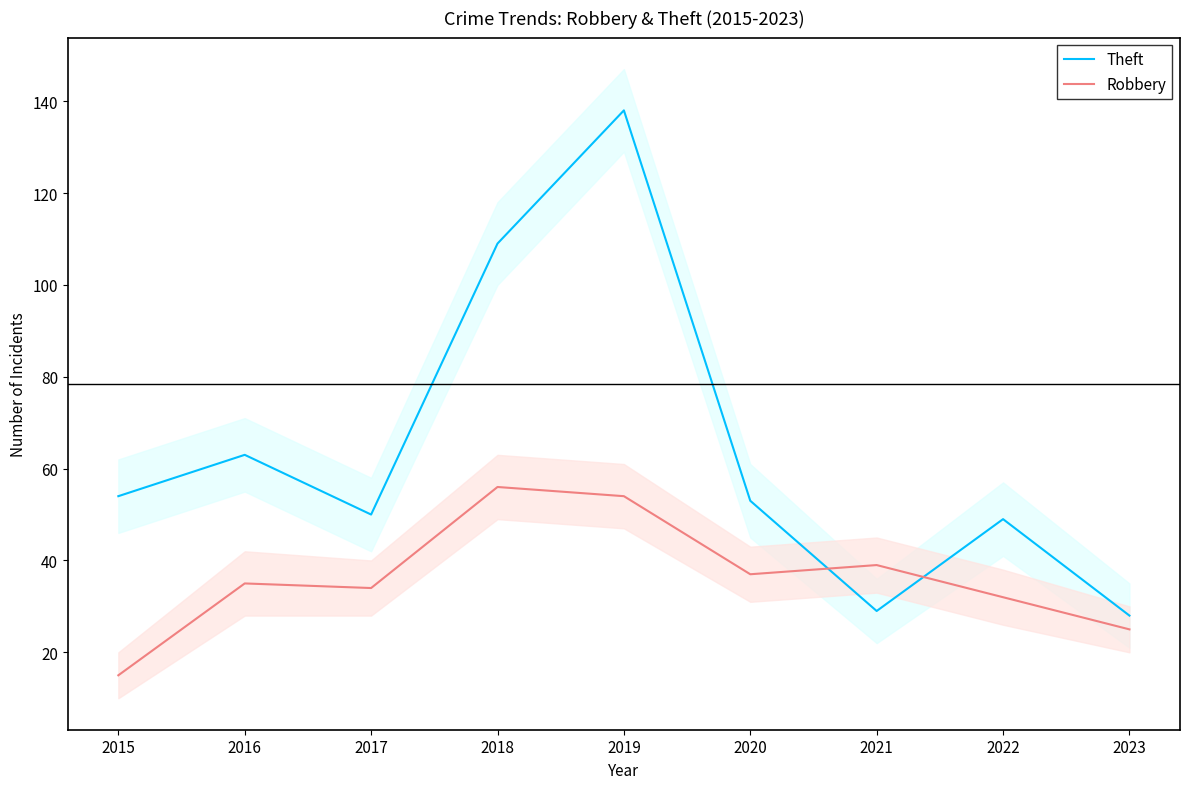

How many intersections are there between Robbery and Theft?

2